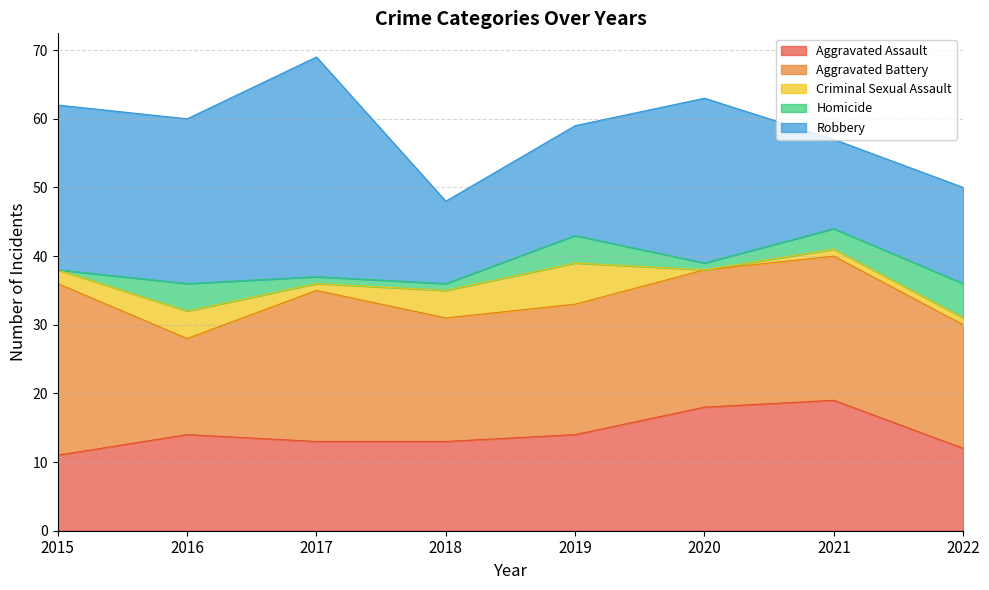

The value of Robbery at 2018 is 12. True or false?

True